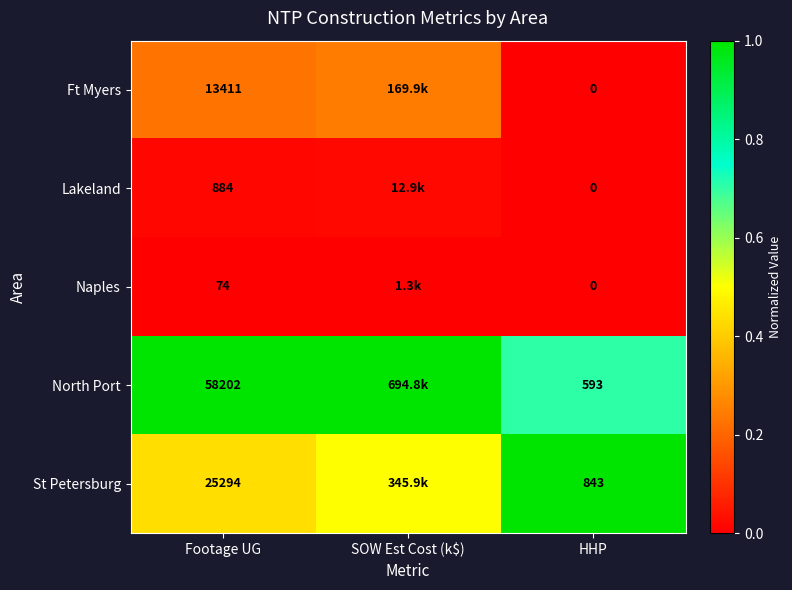

Is the value of Lakeland at Footage UG greater than the value of North Port at Footage UG?

No